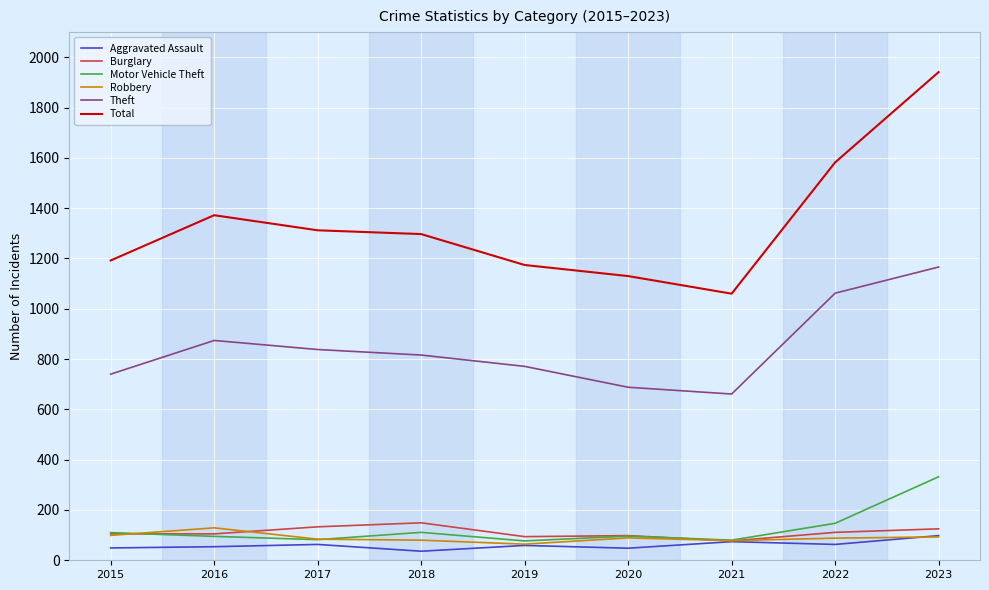

Rank the series by their maximum value, from highest to lowest.

Total, Theft, Motor Vehicle Theft, Burglary, Robbery, Aggravated Assault